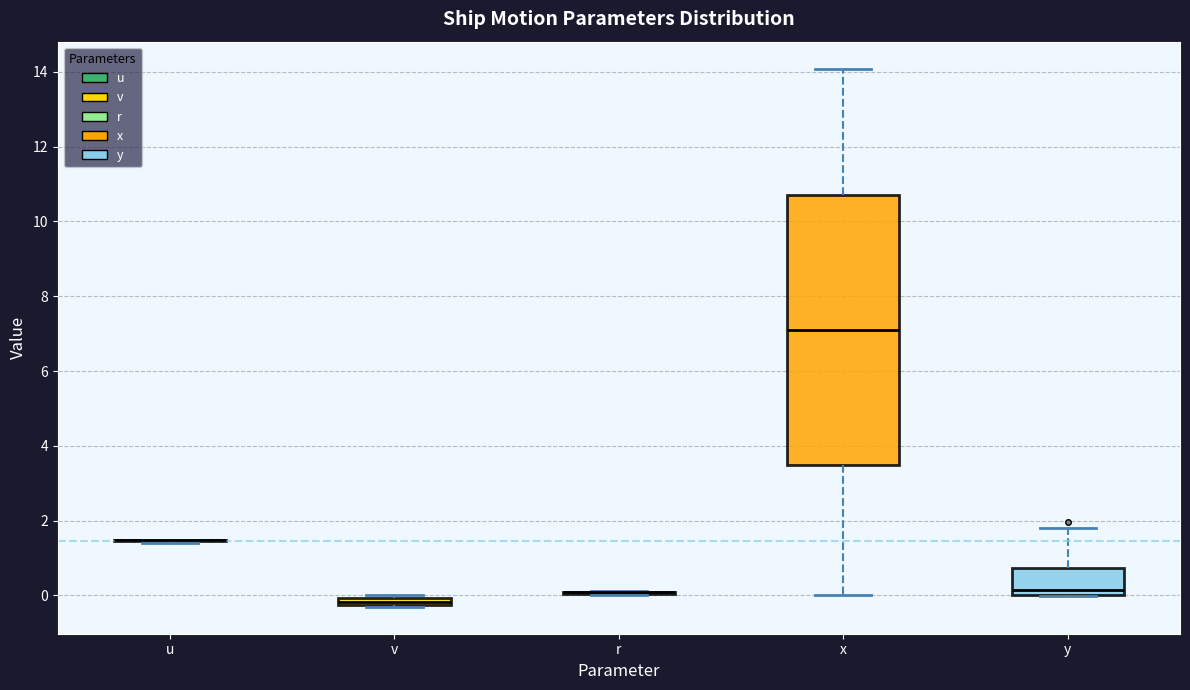

Where does the upper whisker of the box for y end on the y-axis? The values are not printed on the chart, so give them approximately, as read against the axis.

1.8